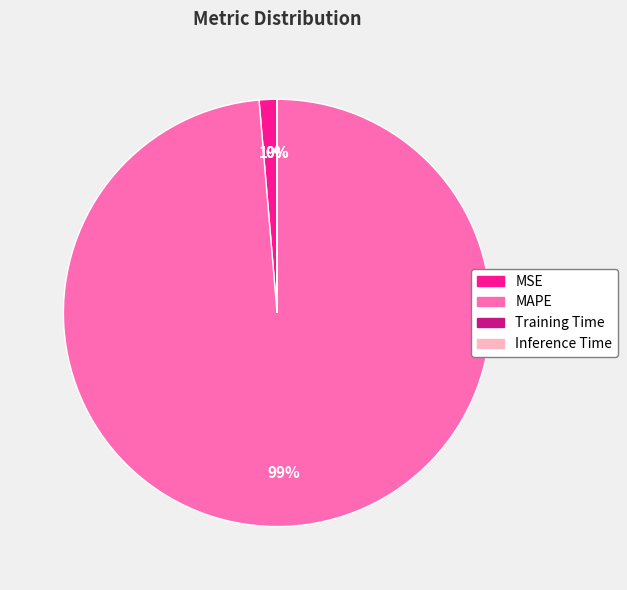

To the nearest percent, what percentage of the pie is MAPE?

99%